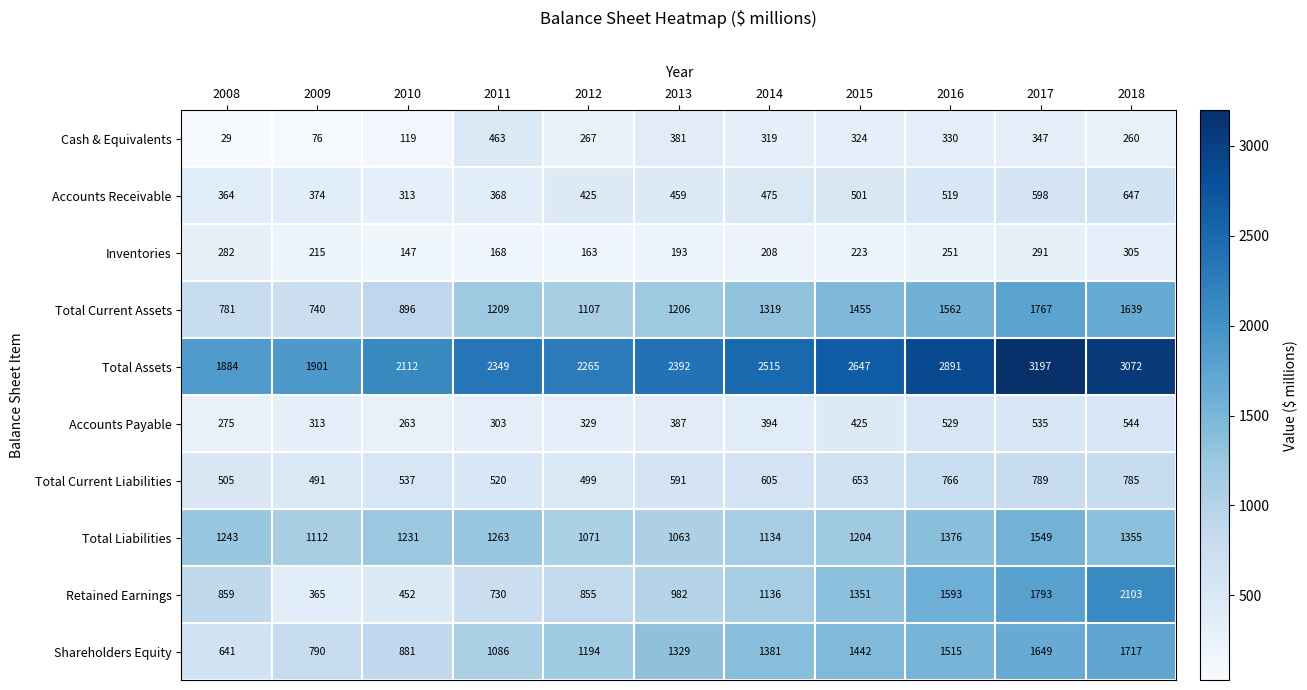

List the labels in order of Total Assets value, largest first.

2017, 2018, 2016, 2015, 2014, 2013, 2011, 2012, 2010, 2009, 2008